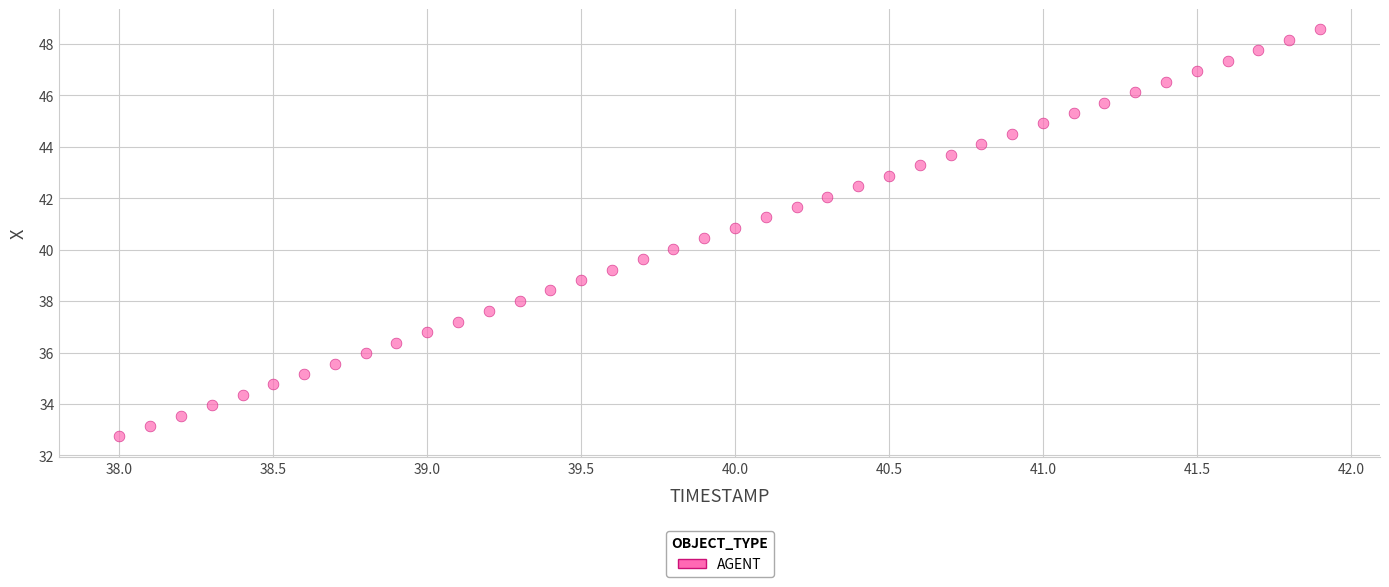

What is the range of X values (max minus min)?

3.9